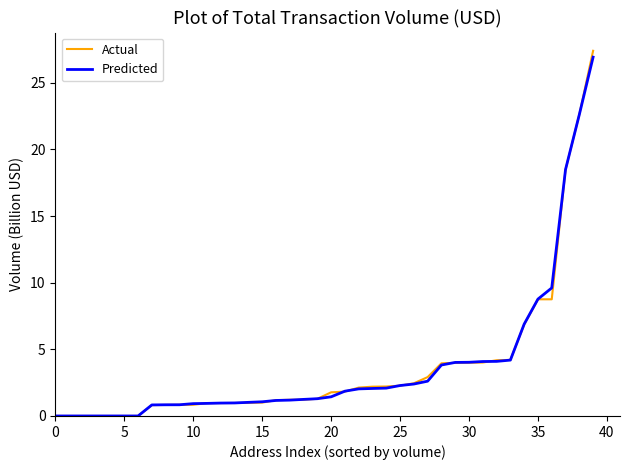

What is the maximum value shown in the chart?

27.4